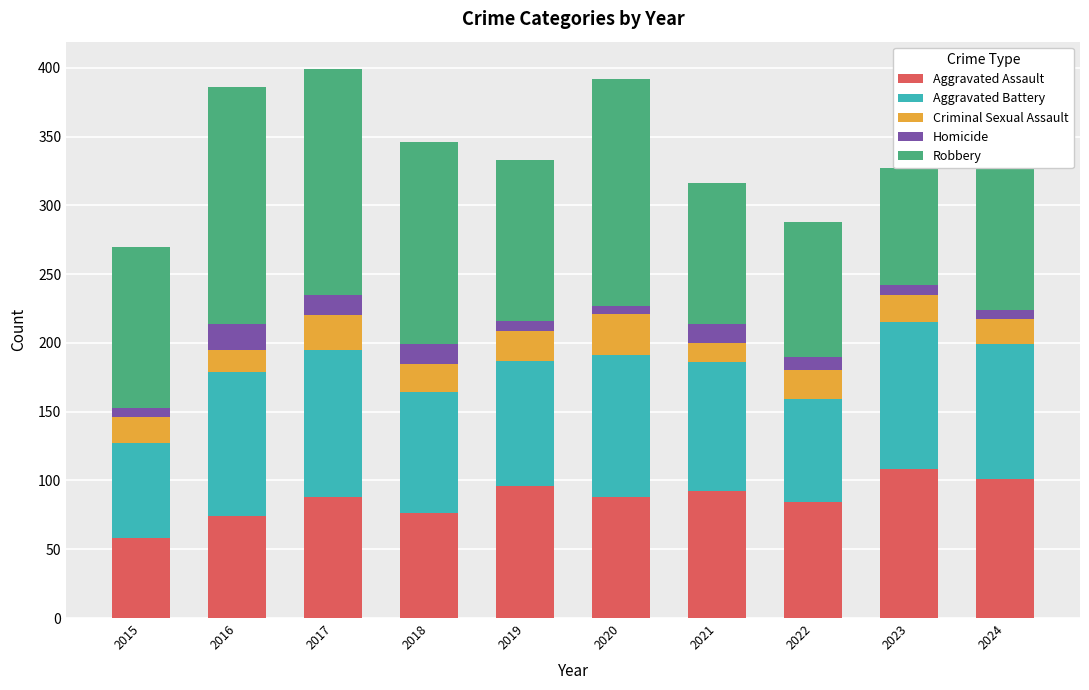

What is the difference between the second highest and minimum values in the Aggravated Assault series?

43